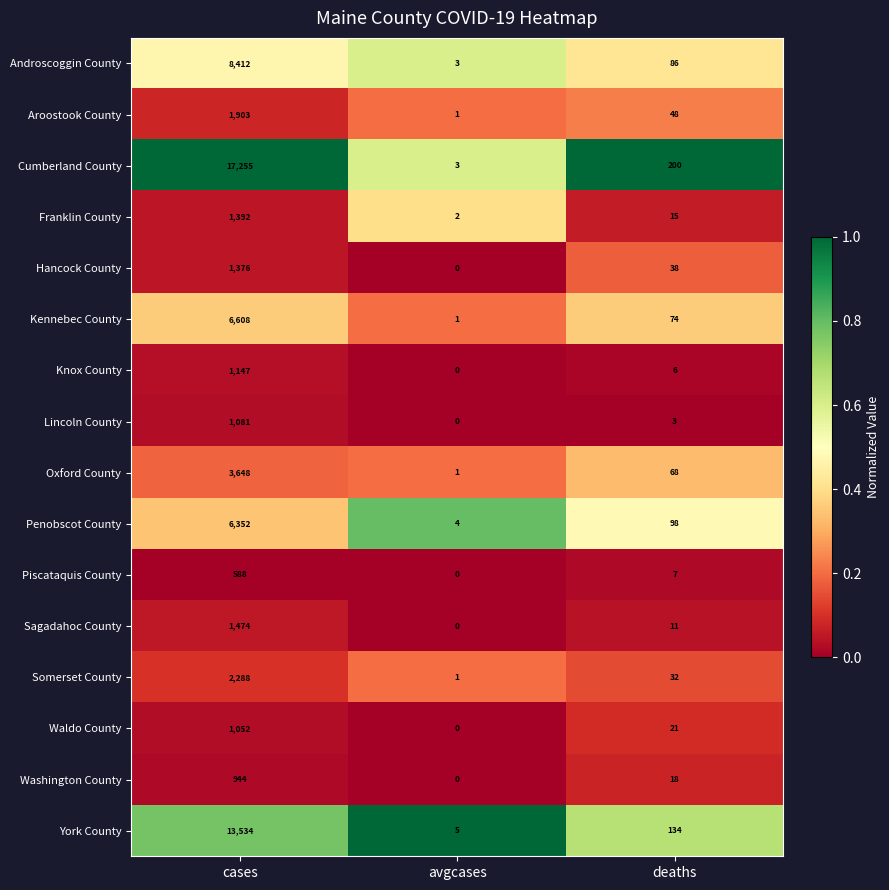

List the labels in order of Oxford County value, largest first.

cases, deaths, avgcases